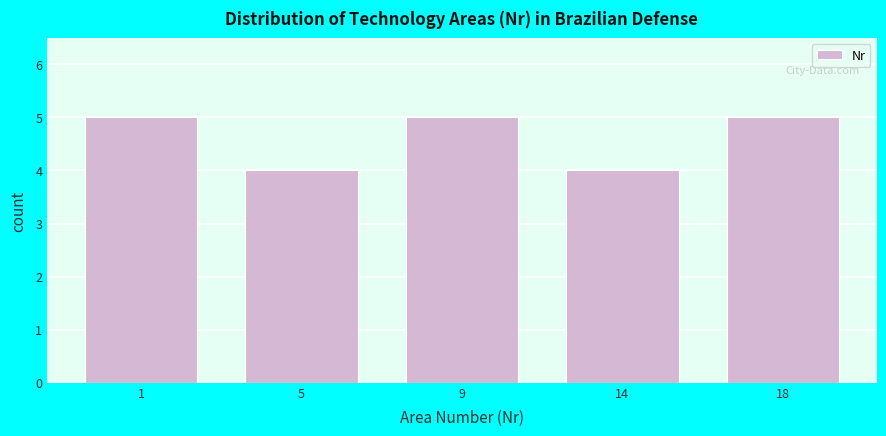

Reading left to right, extract all data points from this chart.

5	4	5	4	5